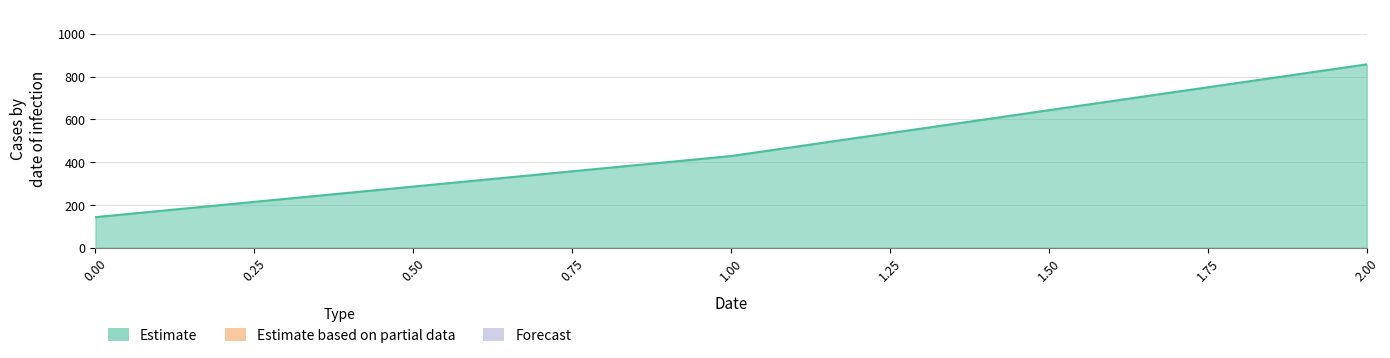

How many distinct data groups are displayed?

1